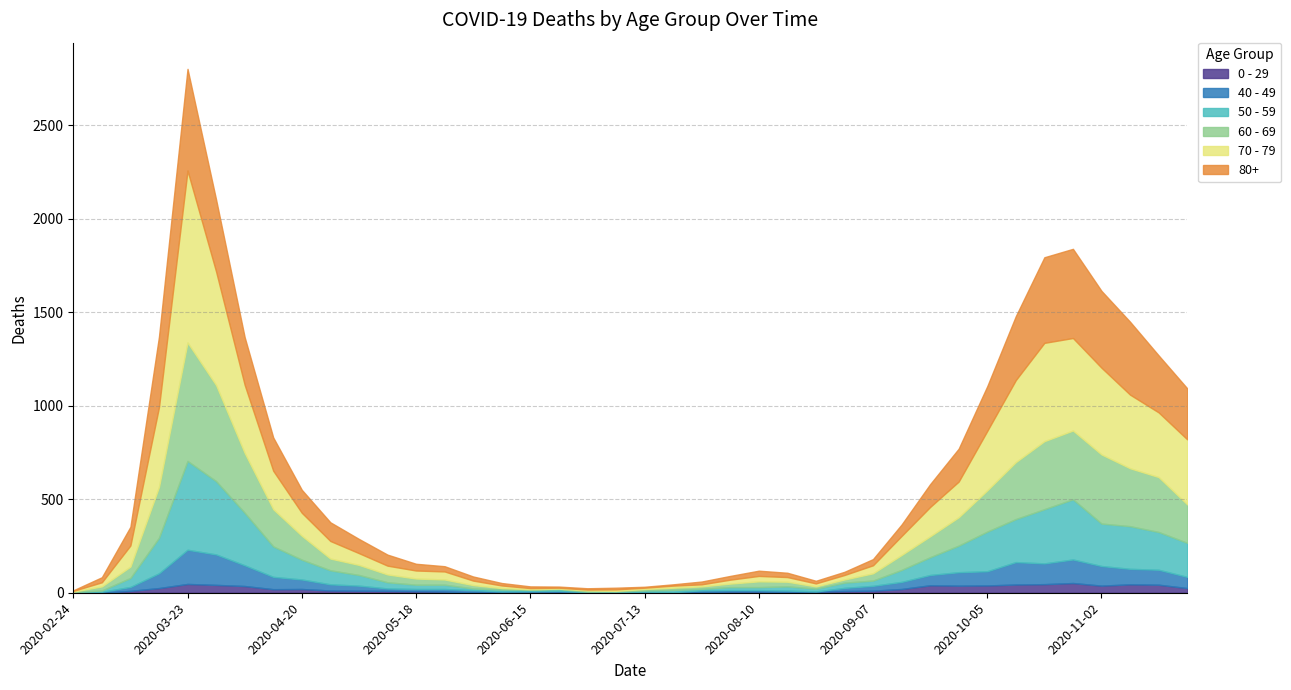

Does the chart display data point markers on the line(s)?

No